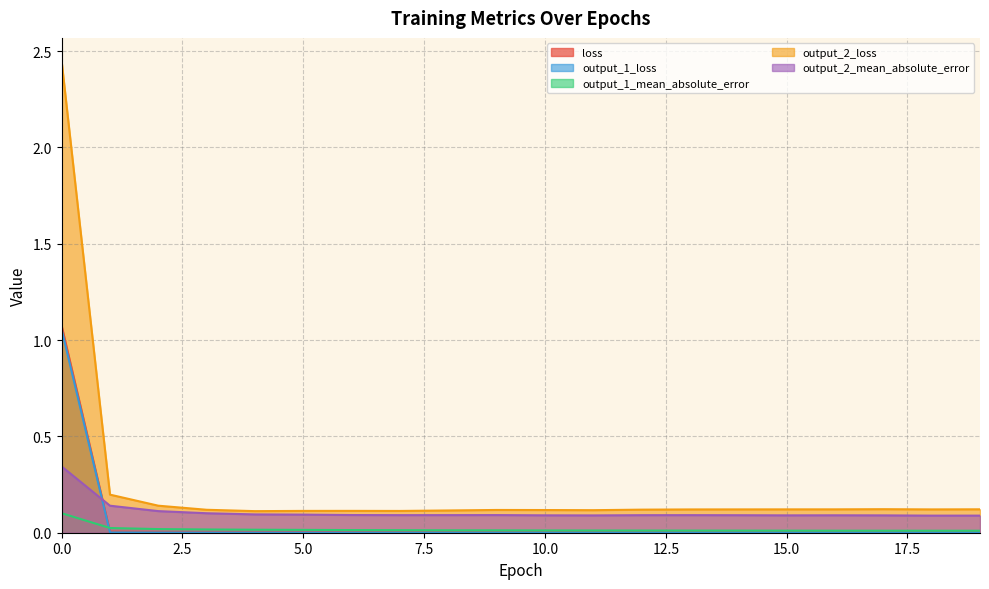

How many distinct data groups are displayed?

5